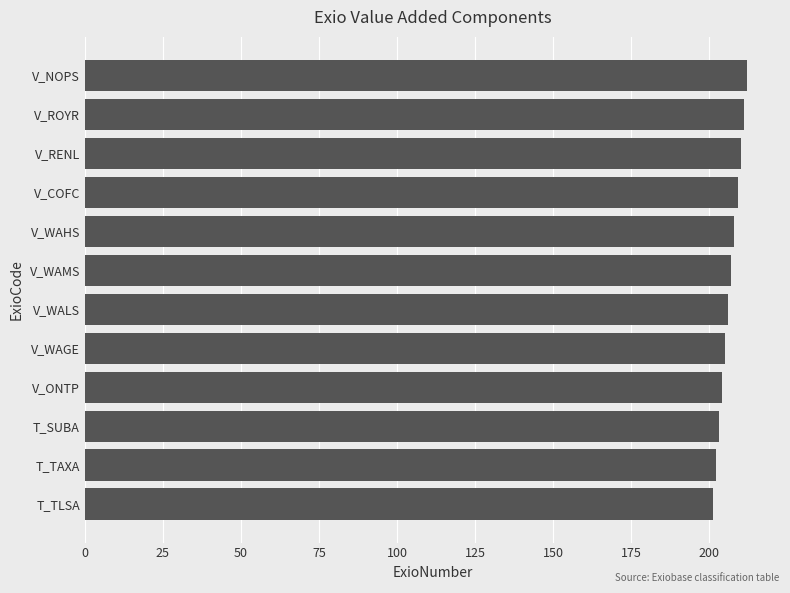

What is the approximate value at V_NOPS?

212